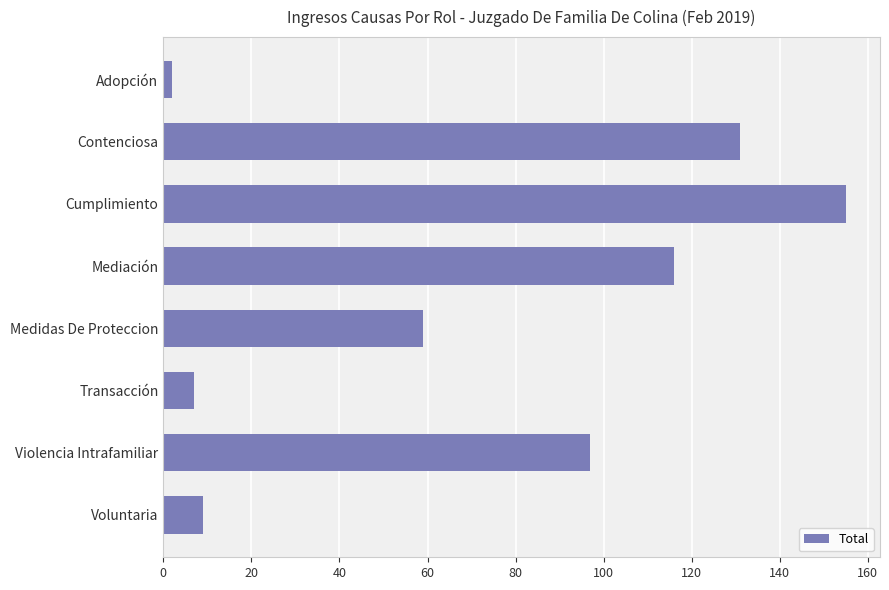

Does the chart contain stacked bars?

No